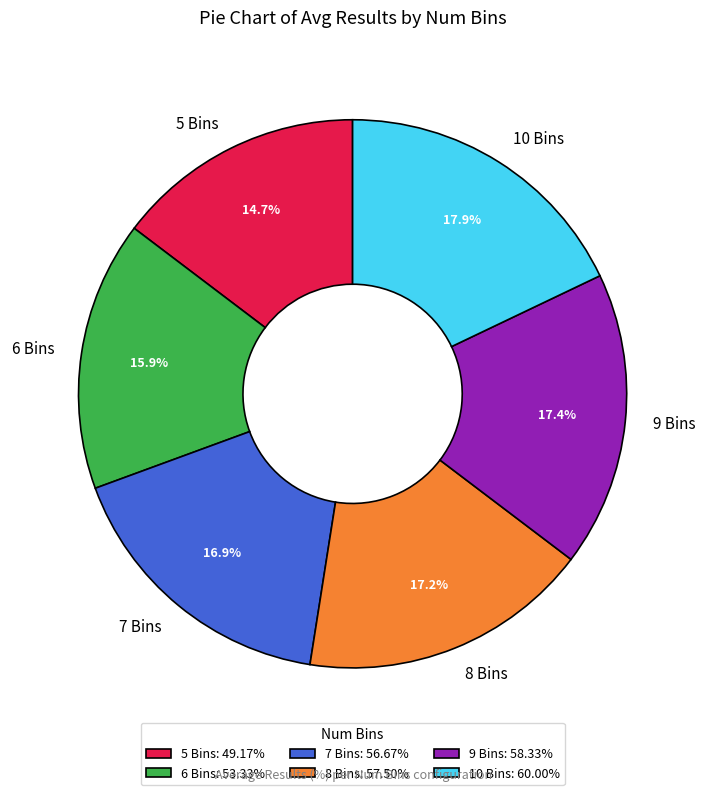

Between 7 Bins and 5 Bins, which is larger?

7 Bins